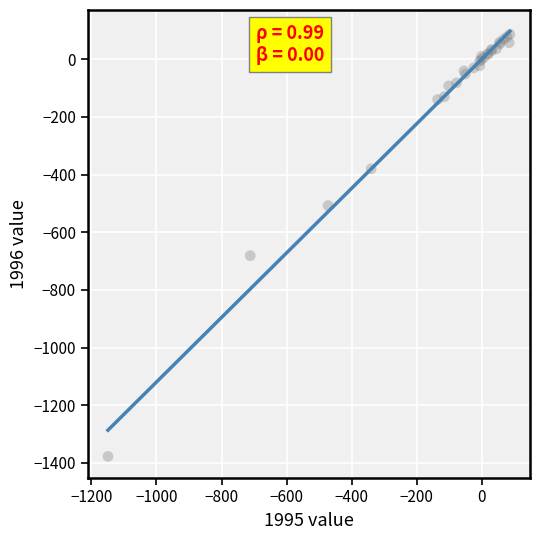

What Y value in the scatter plot is closest to -645?

-681.2